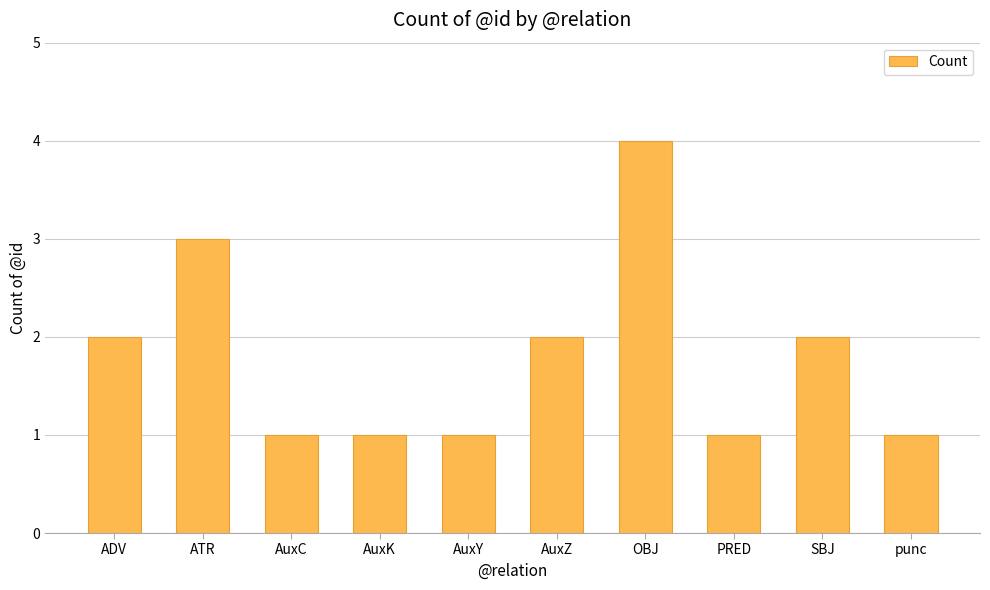

Does the chart contain any negative values?

No